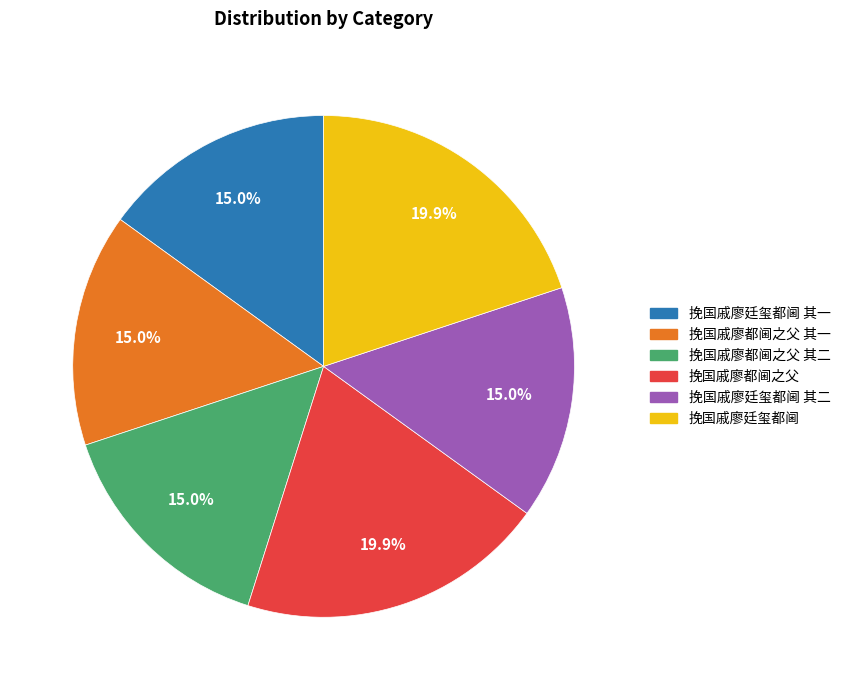

Is there a majority slice in this chart?

No